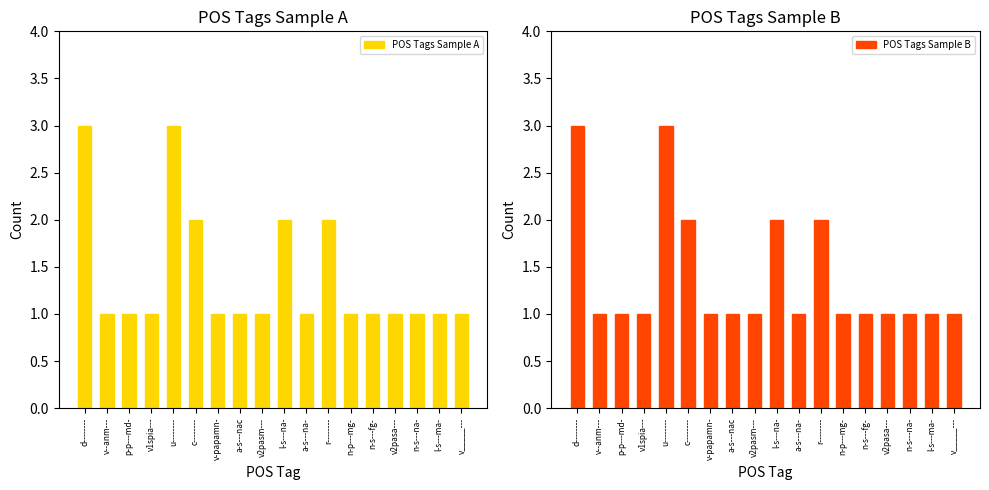

Reading left to right, what are all the values shown in this chart?

POS Tags Sample A: 3	1	1	1	3	2	1	1	1	2	1	2	1	1	1	1	1	1
POS Tags Sample B: 3	1	1	1	3	2	1	1	1	2	1	2	1	1	1	1	1	1